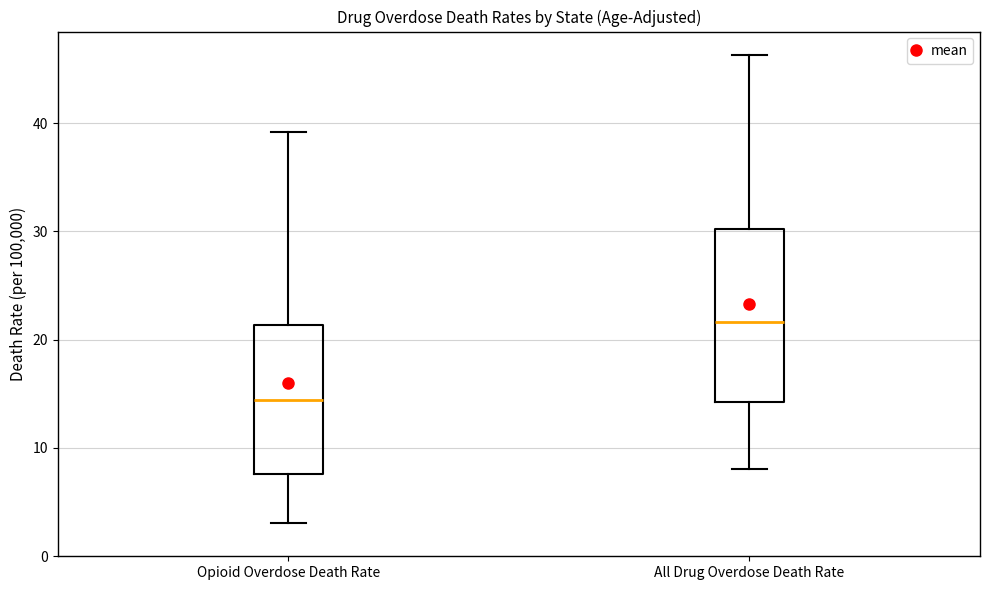

Reading left to right, transcribe this box plot: for each box, give where its median line is, the range the box spans, and where its two whiskers end, as read against the y-axis. The values are not printed on the chart, so give them approximately, as read against the axis.

Opioid Overdose Death Rate: median 14, box 8 to 21, whiskers 3 to 39
All Drug Overdose Death Rate: median 22, box 14 to 30, whiskers 8 to 46